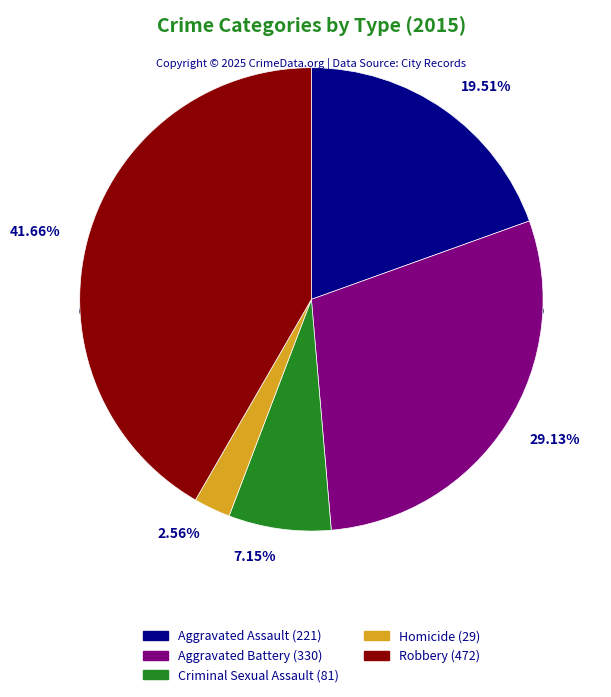

What is the total percentage of Aggravated Assault and Aggravated Battery?

48.6%